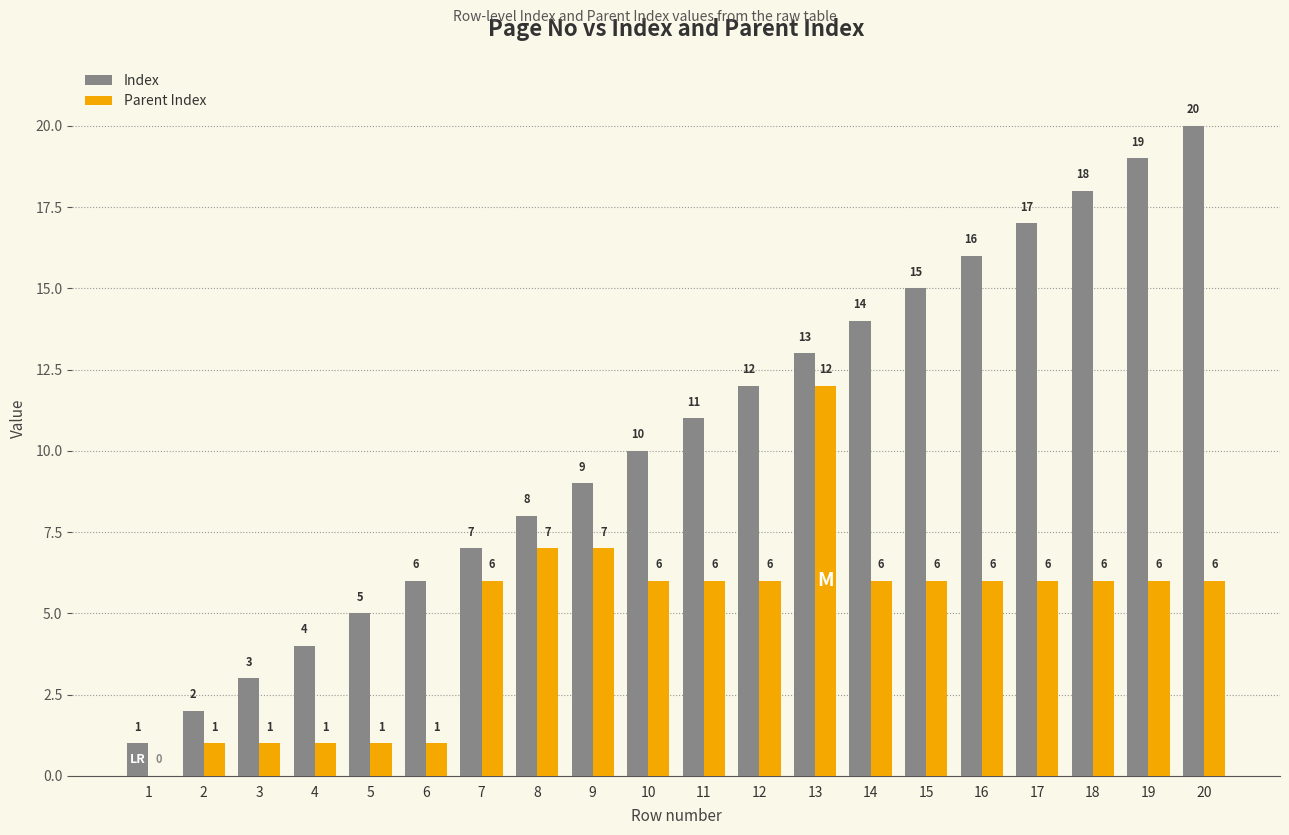

Are the bars grouped side by side (vs. stacked)?

Yes